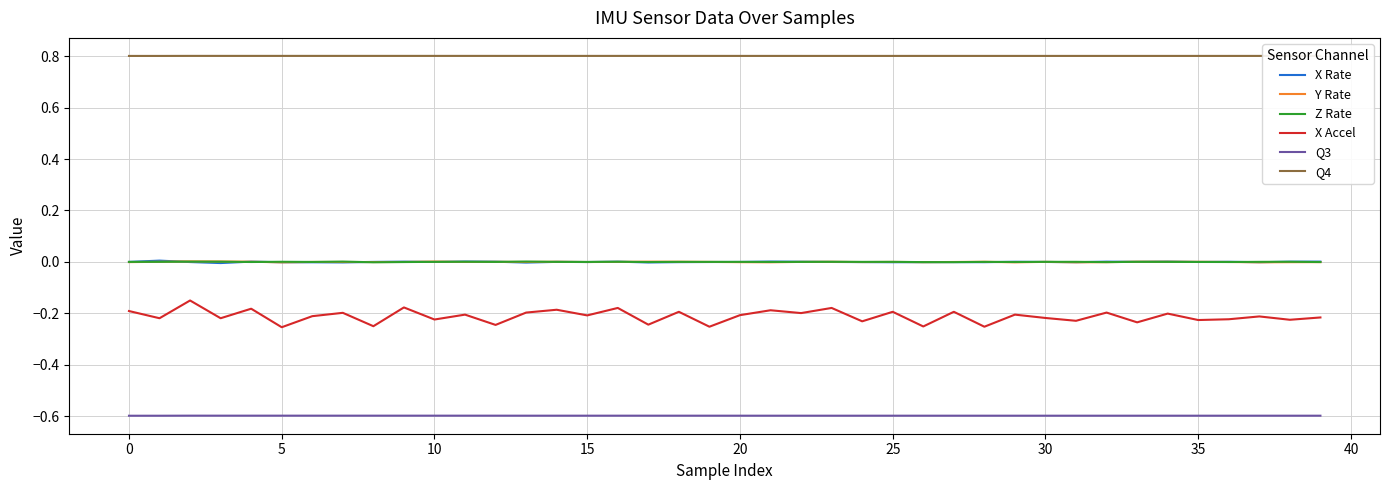

Which series has the largest range (max minus min)?

X Accel